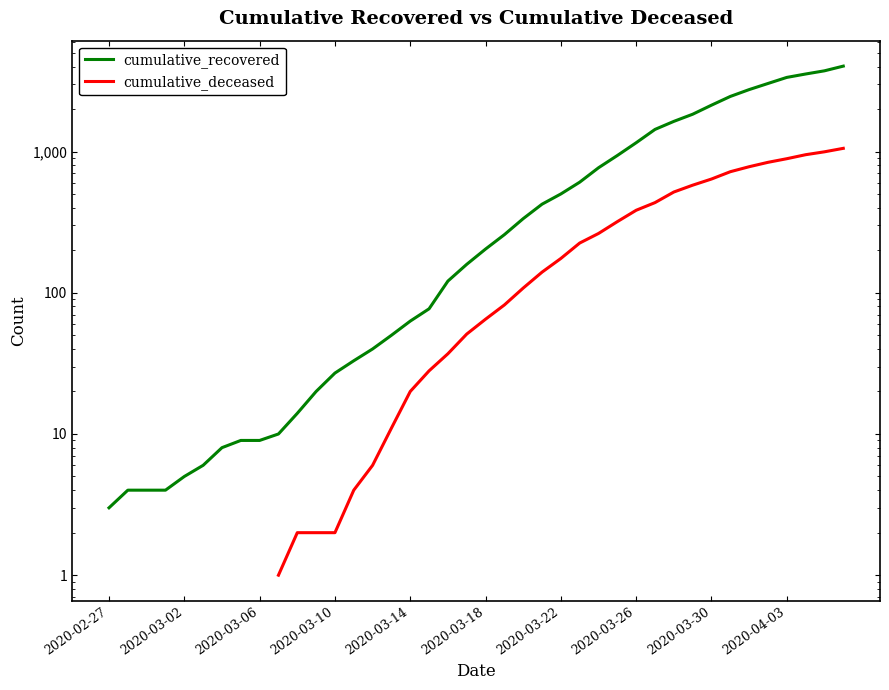

What is the maximum value shown in the chart?

4028.0